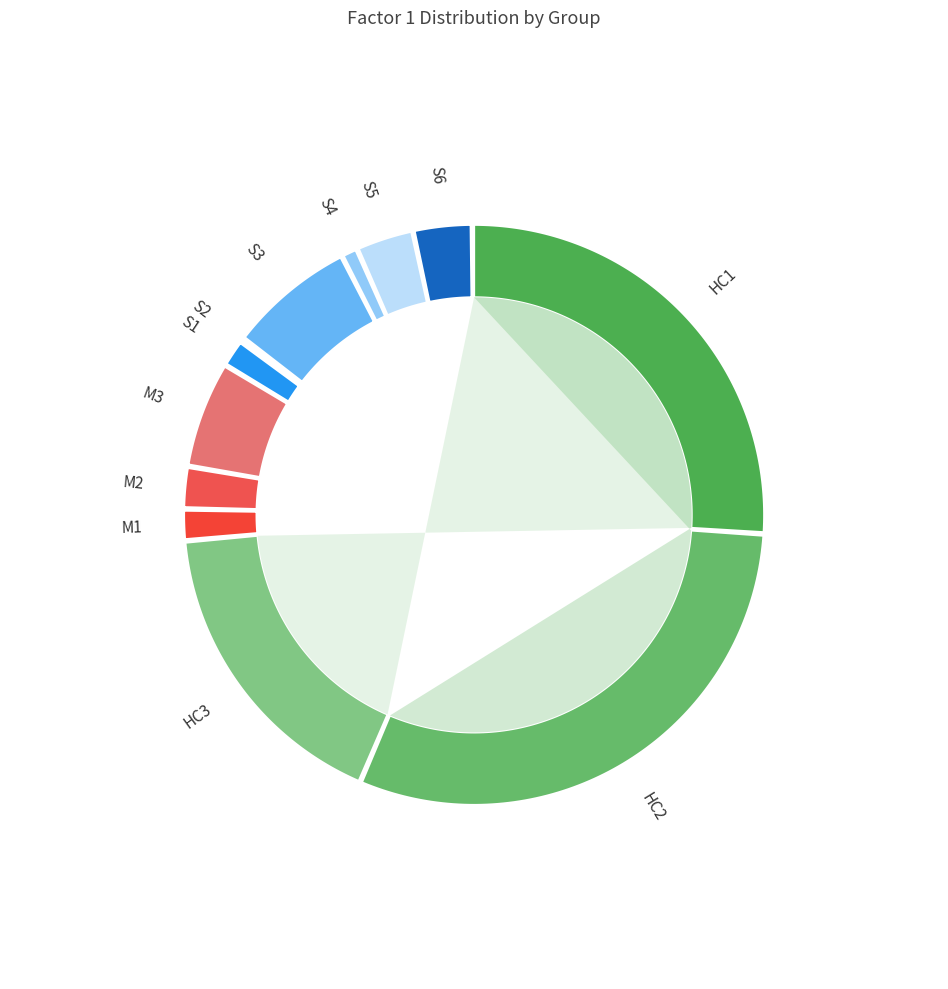

Rank the categories by value from lowest to highest.

S2, S4, S1, M1, M2, S5, S6, M3, S3, HC3, HC1, HC2